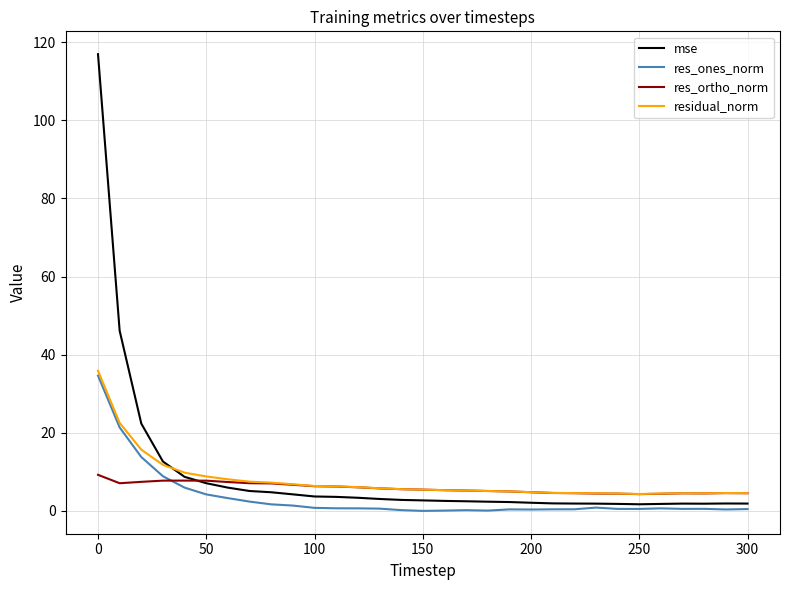

At how many categories does at least one series exceed 61?

1